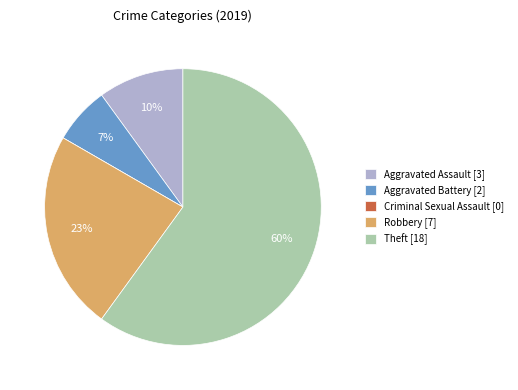

Which slice represents more than half of the pie?

Theft